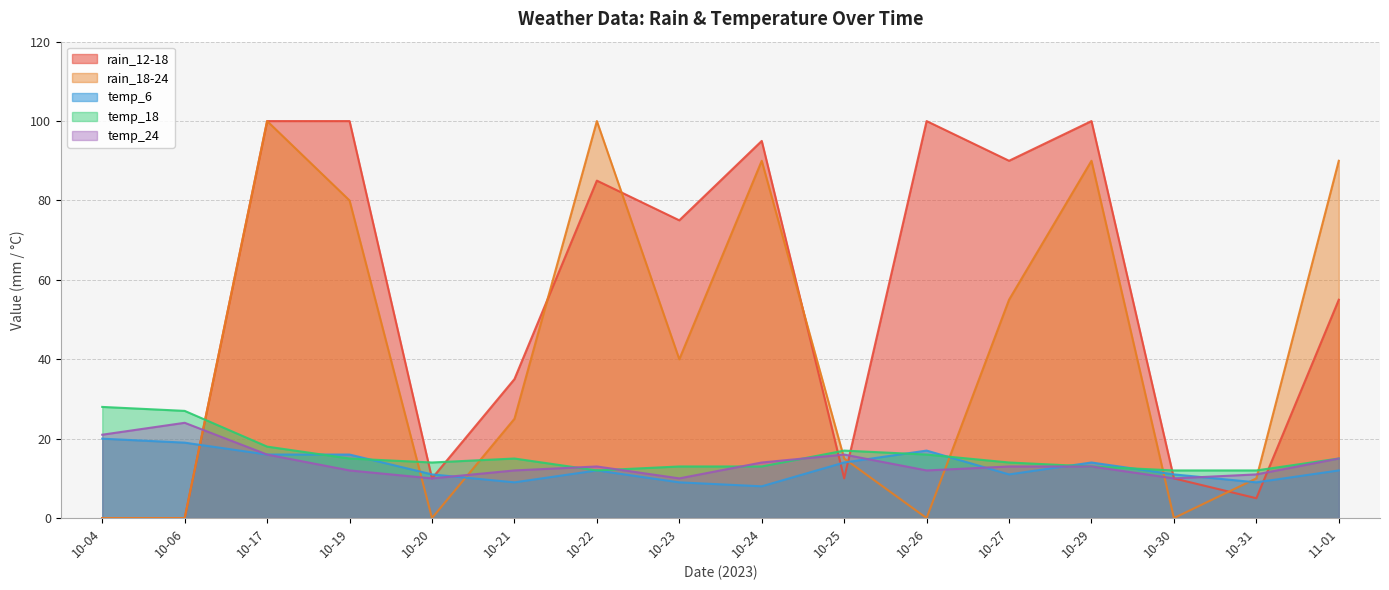

How many lines are shown in the chart?

5